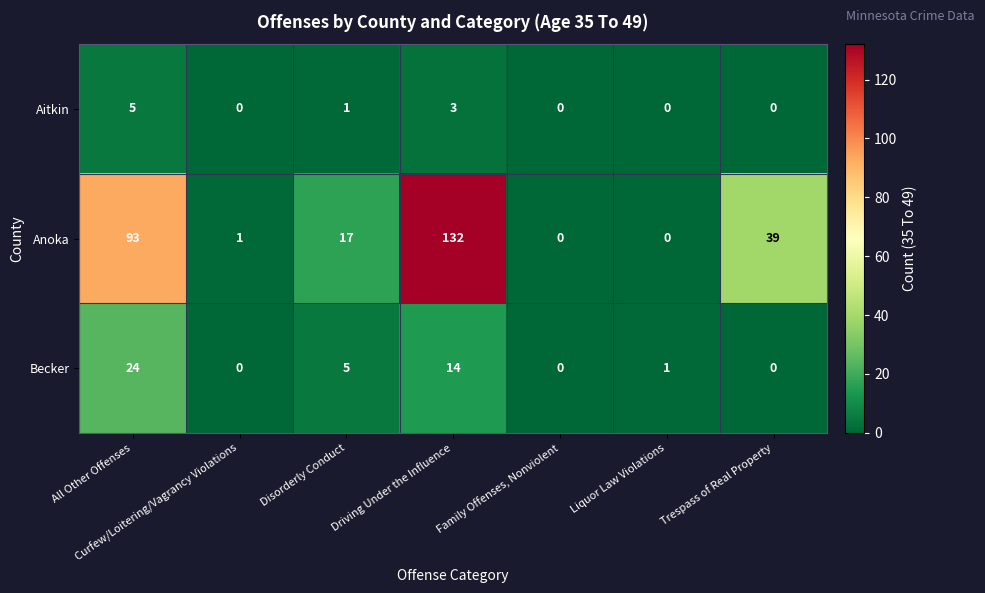

What is the spread (max minus min) of values at Trespass of Real Property?

39